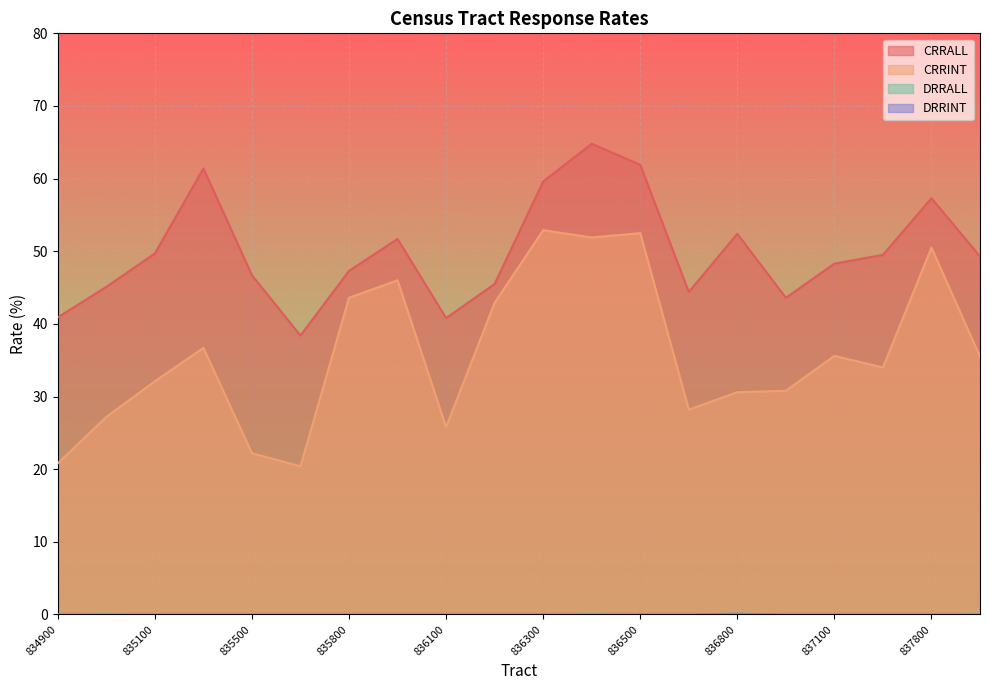

At 835500, list the series in order from largest to smallest.

CRRALL, CRRINT, DRRALL, DRRINT